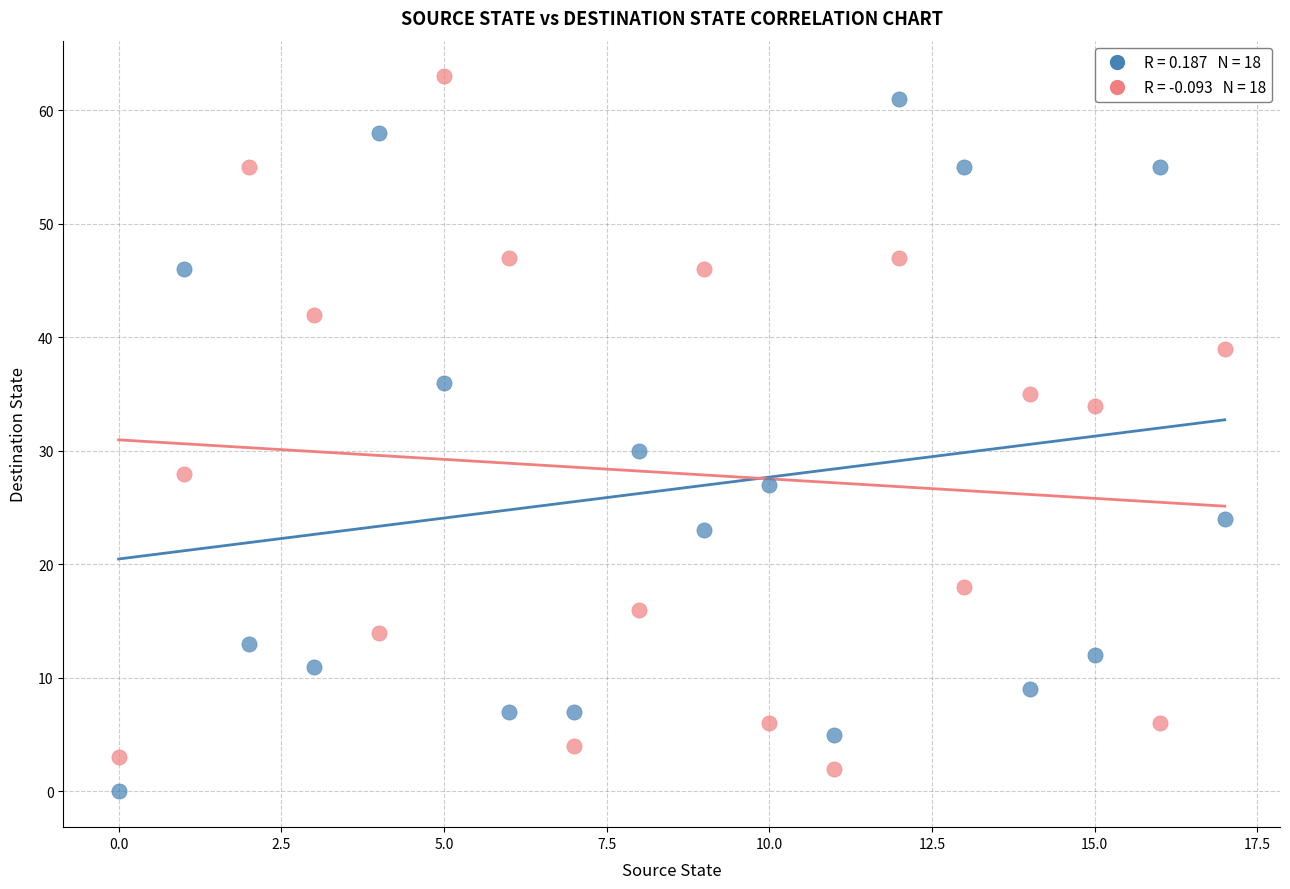

Across all data points, what is the range of Y values (max minus min)?

63